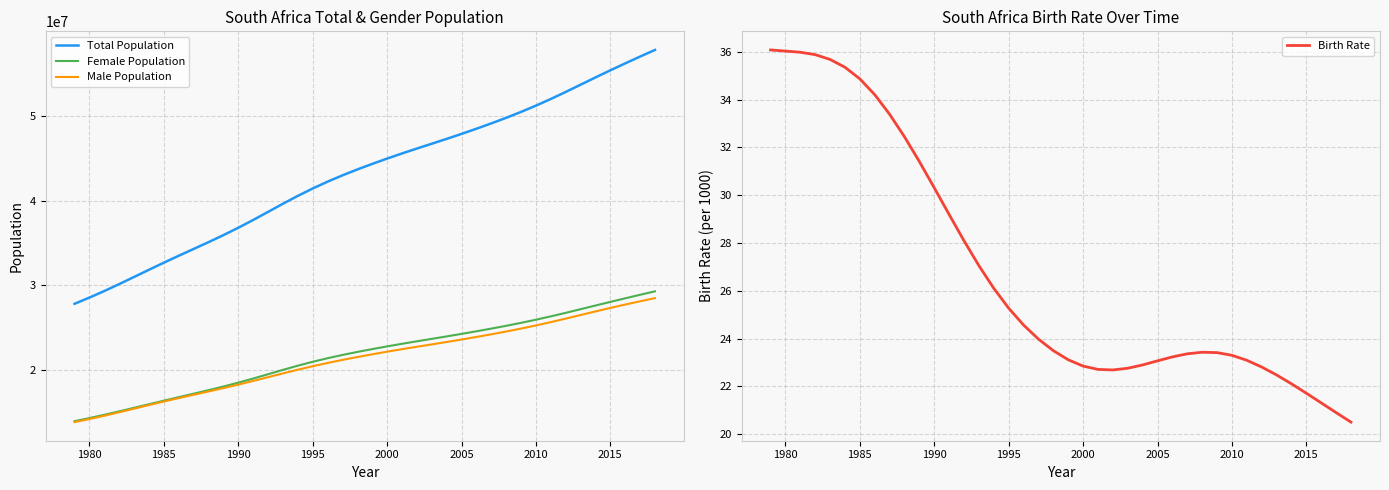

At 1980, list the series in order from smallest to largest.

Birth Rate, Male Population, Female Population, Total Population